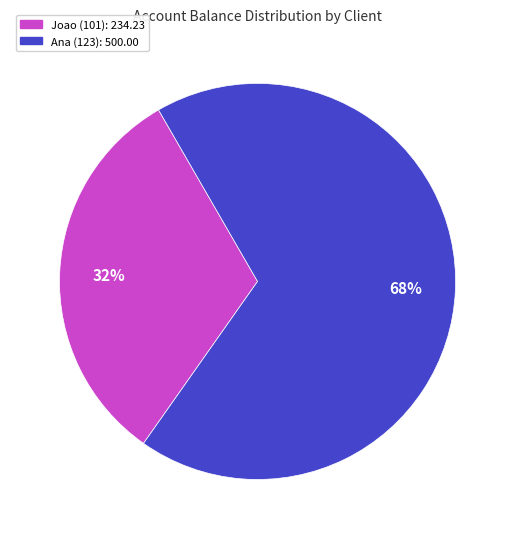

Count the number of slices in the pie.

2